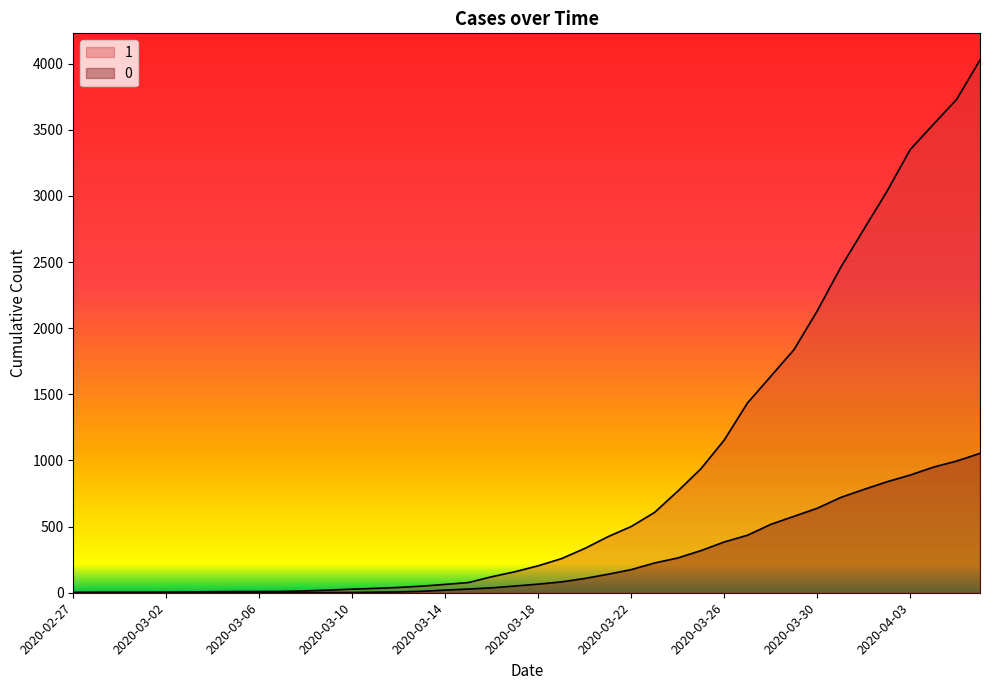

Does the chart have visible grid lines?

No